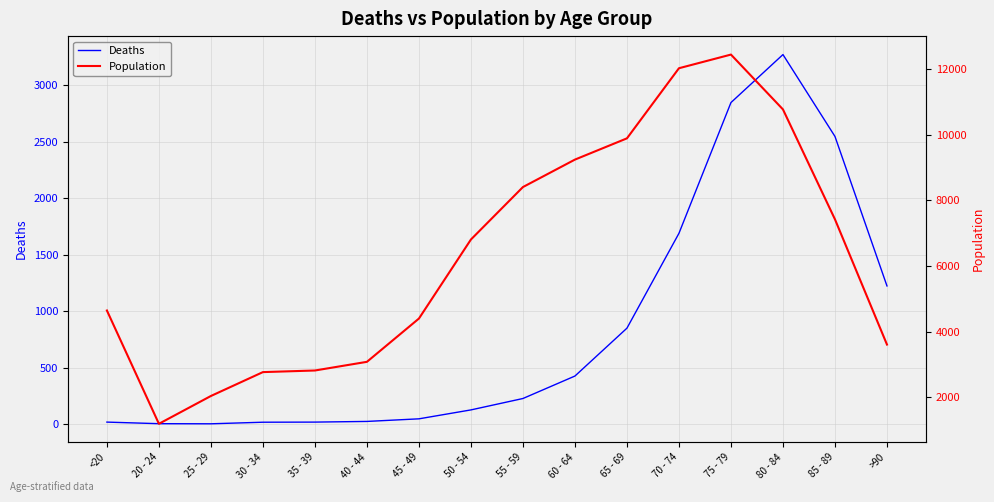

True or false: Population and Deaths cross at least once.

False